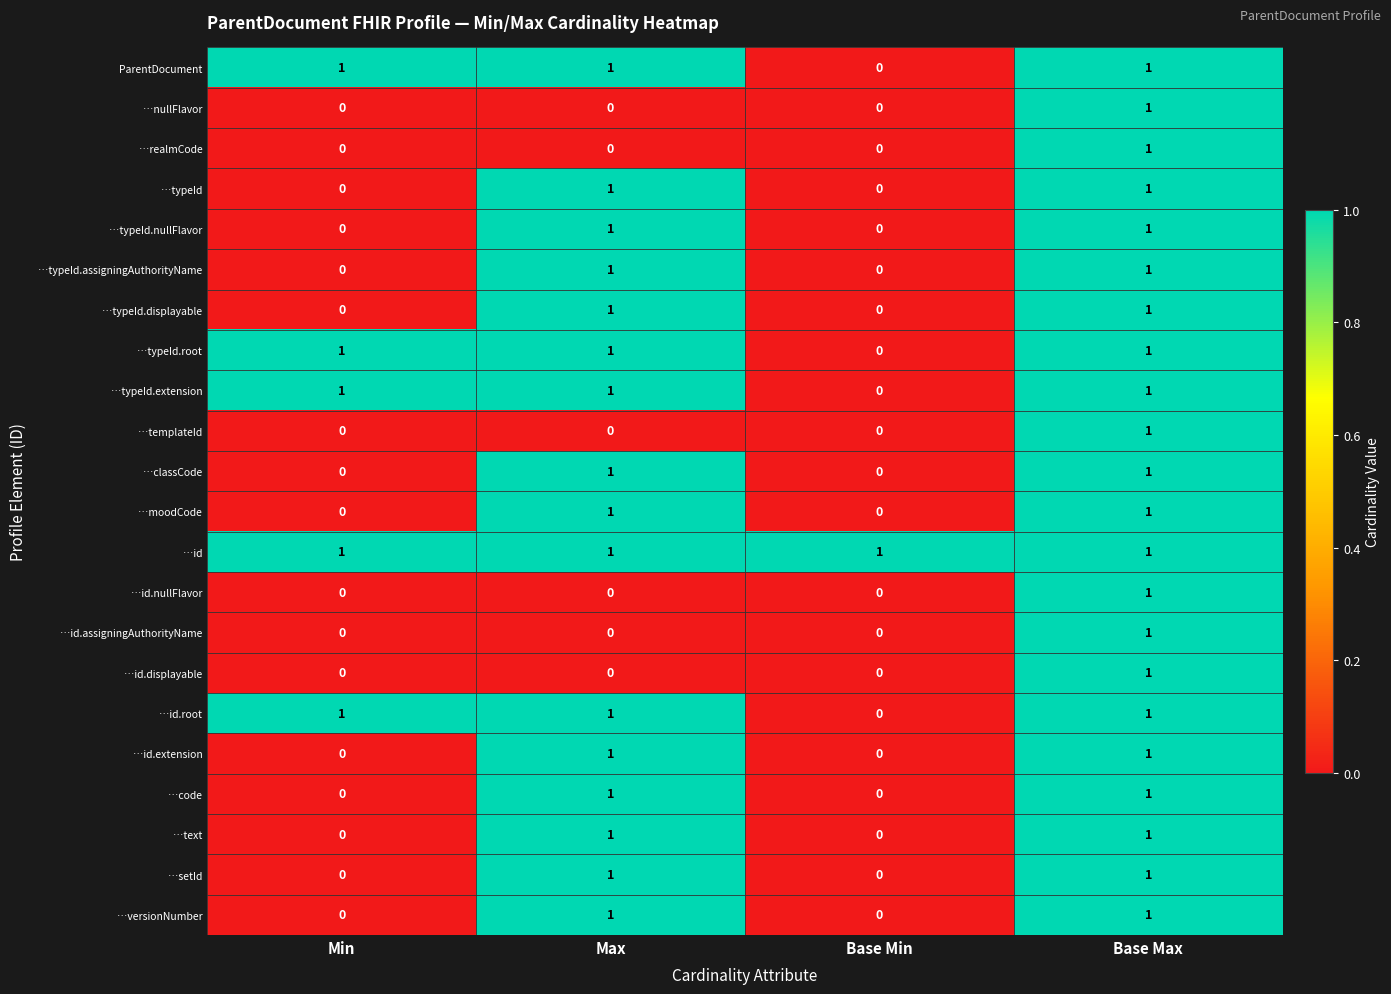

How many …id.extension values are between 0 and 1?

4